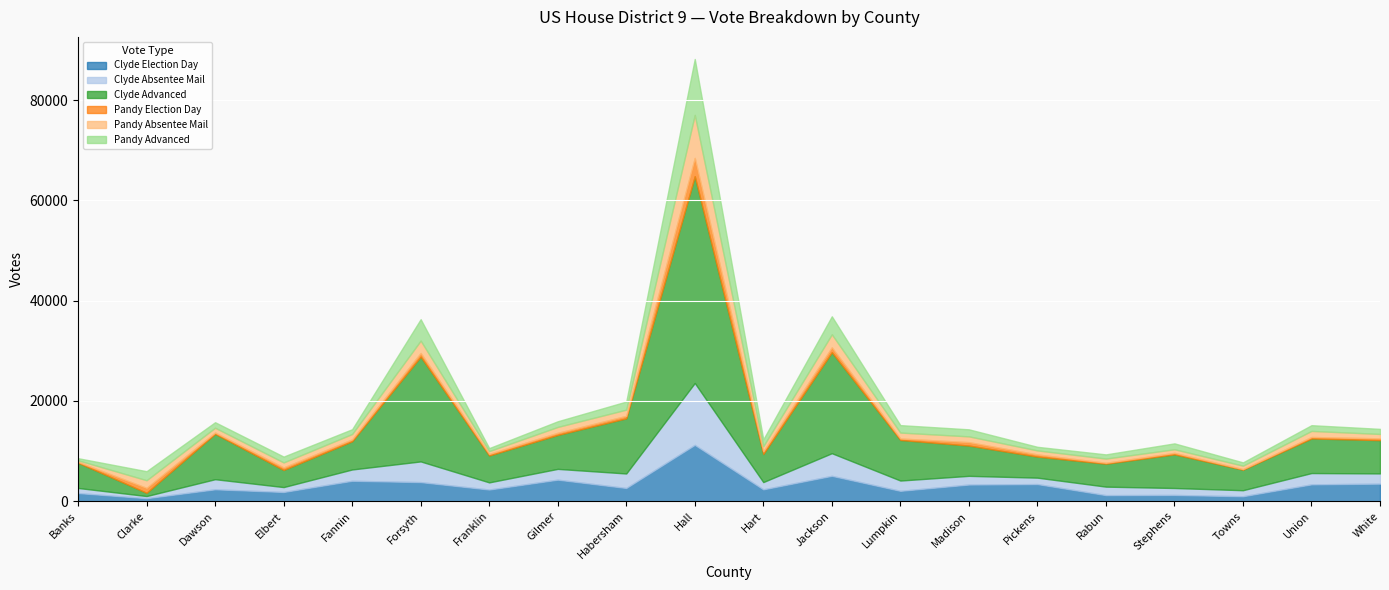

Read the Clyde Advanced value at Hall, to the nearest 10.

41260